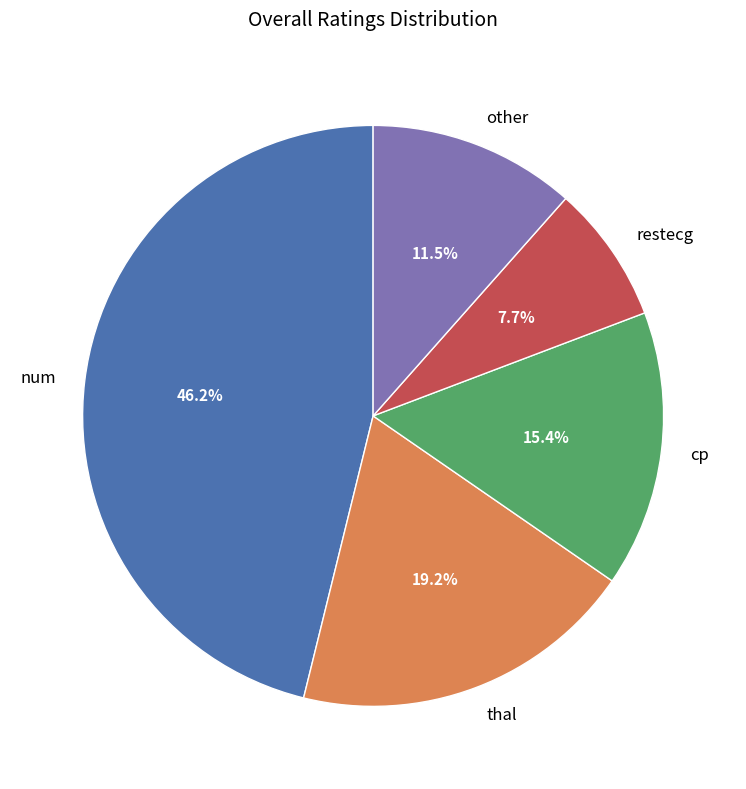

Rank the categories by value from highest to lowest.

num, thal, cp, other, restecg